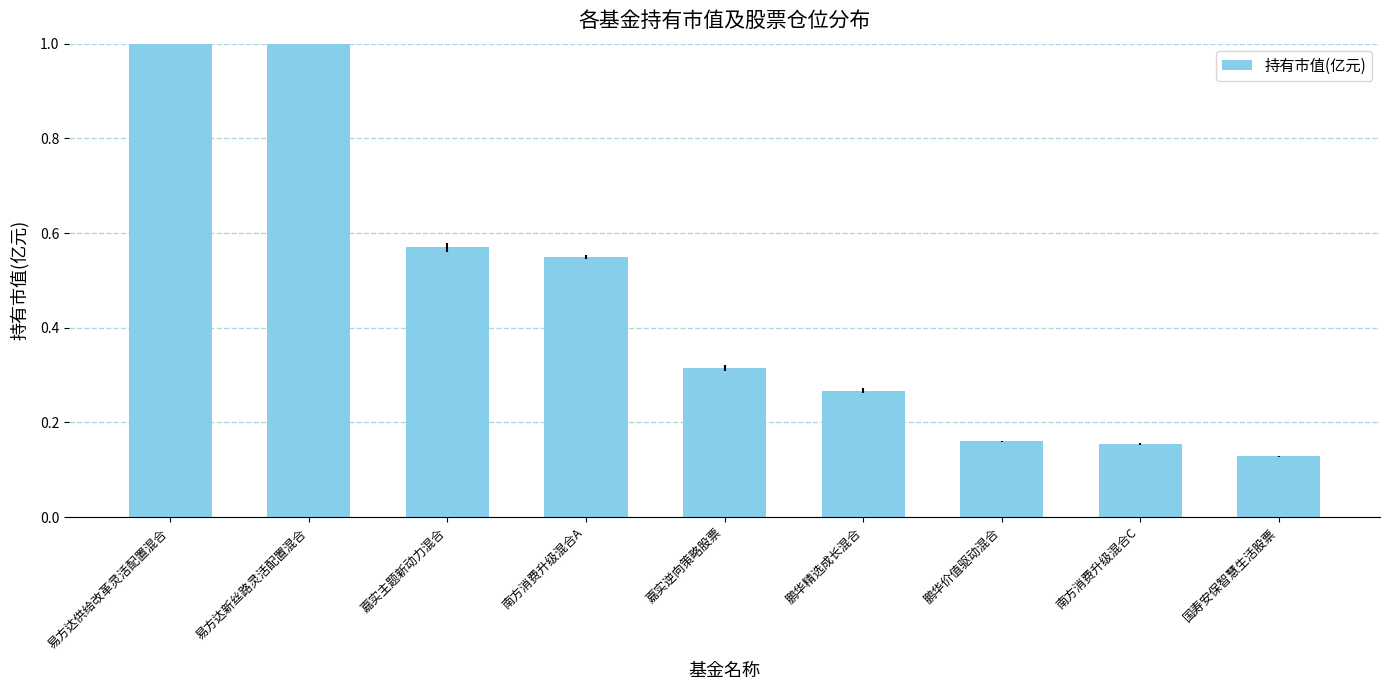

Which category has the lowest value across all series?

国寿安保智慧生活股票